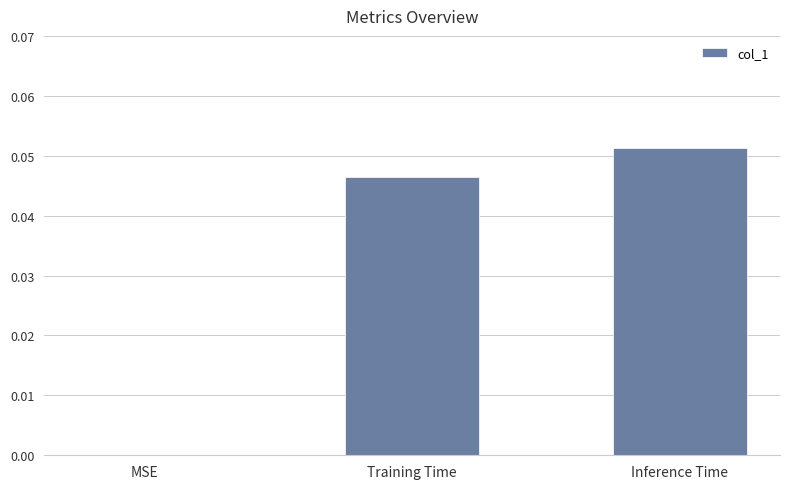

Which has a higher value, Inference Time or Training Time?

Inference Time